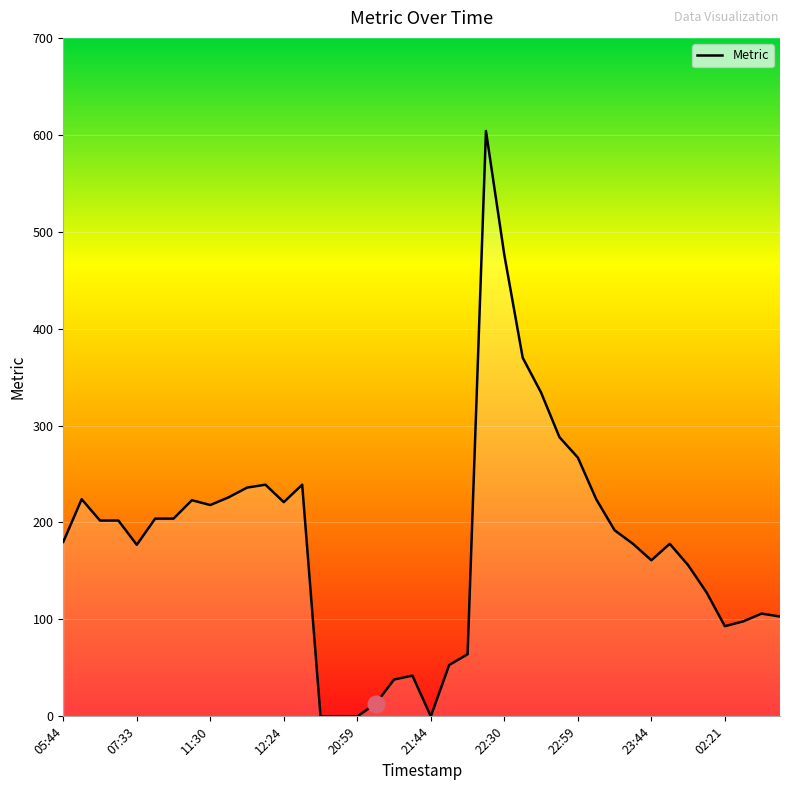

What is the difference between the maximum and second lowest values?

604